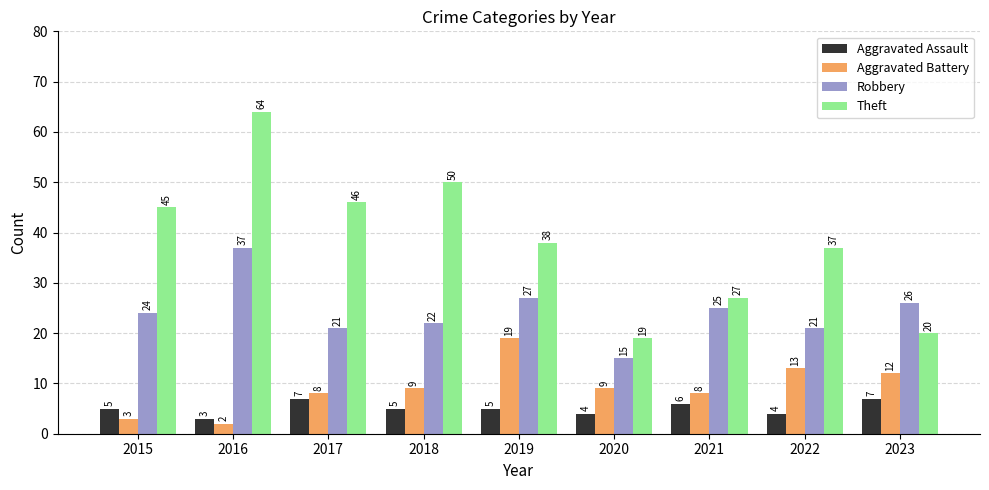

What value does the Robbery series have at 2020, to the nearest 5?

15